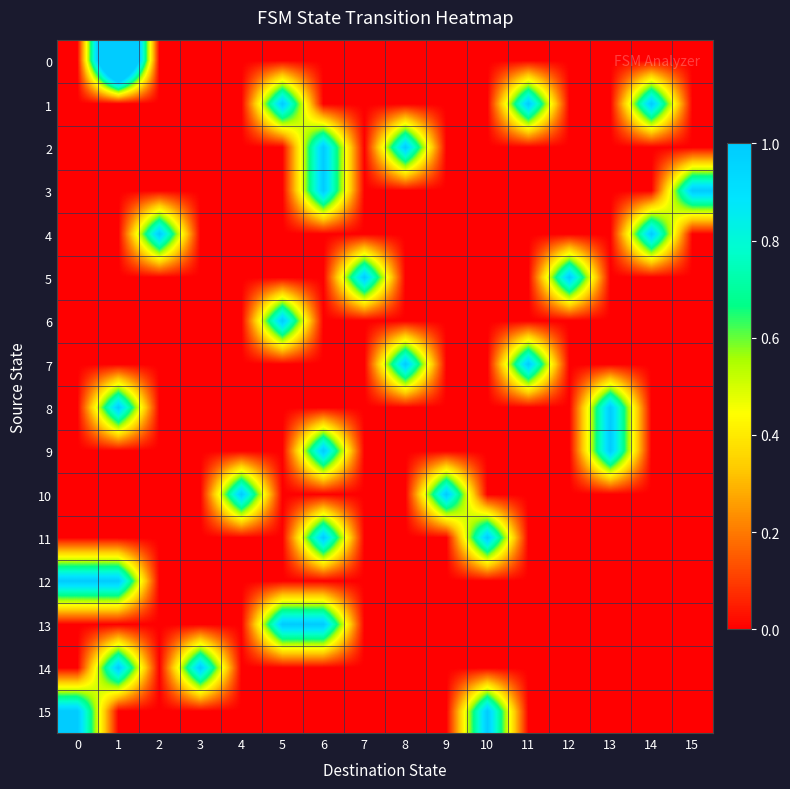

Reading left to right, extract all data points from this chart.

0: 0=0	1=2	2=0	3=0	4=0	5=0	6=0	7=0	8=0	9=0	10=0	11=0	12=0	13=0	14=0	15=0
1: 0=0	1=0	2=0	3=0	4=0	5=1	6=0	7=0	8=0	9=0	10=0	11=1	12=0	13=0	14=1	15=0
2: 0=0	1=0	2=0	3=0	4=0	5=0	6=1	7=0	8=1	9=0	10=0	11=0	12=0	13=0	14=0	15=0
3: 0=0	1=0	2=0	3=0	4=0	5=0	6=1	7=0	8=0	9=0	10=0	11=0	12=0	13=0	14=0	15=1
4: 0=0	1=0	2=1	3=0	4=0	5=0	6=0	7=0	8=0	9=0	10=0	11=0	12=0	13=0	14=1	15=0
5: 0=0	1=0	2=0	3=0	4=0	5=0	6=0	7=1	8=0	9=0	10=0	11=0	12=1	13=0	14=0	15=0
6: 0=0	1=0	2=0	3=0	4=0	5=1	6=0	7=0	8=0	9=0	10=0	11=0	12=0	13=0	14=0	15=0
7: 0=0	1=0	2=0	3=0	4=0	5=0	6=0	7=0	8=1	9=0	10=0	11=1	12=0	13=0	14=0	15=0
8: 0=0	1=1	2=0	3=0	4=0	5=0	6=0	7=0	8=0	9=0	10=0	11=0	12=0	13=1	14=0	15=0
9: 0=0	1=0	2=0	3=0	4=0	5=0	6=1	7=0	8=0	9=0	10=0	11=0	12=0	13=1	14=0	15=0
10: 0=0	1=0	2=0	3=0	4=1	5=0	6=0	7=0	8=0	9=1	10=0	11=0	12=0	13=0	14=0	15=0
11: 0=0	1=0	2=0	3=0	4=0	5=0	6=1	7=0	8=0	9=0	10=1	11=0	12=0	13=0	14=0	15=0
12: 0=1	1=1	2=0	3=0	4=0	5=0	6=0	7=0	8=0	9=0	10=0	11=0	12=0	13=0	14=0	15=0
13: 0=0	1=0	2=0	3=0	4=0	5=1	6=1	7=0	8=0	9=0	10=0	11=0	12=0	13=0	14=0	15=0
14: 0=0	1=1	2=0	3=1	4=0	5=0	6=0	7=0	8=0	9=0	10=0	11=0	12=0	13=0	14=0	15=0
15: 0=1	1=0	2=0	3=0	4=0	5=0	6=0	7=0	8=0	9=0	10=1	11=0	12=0	13=0	14=0	15=0